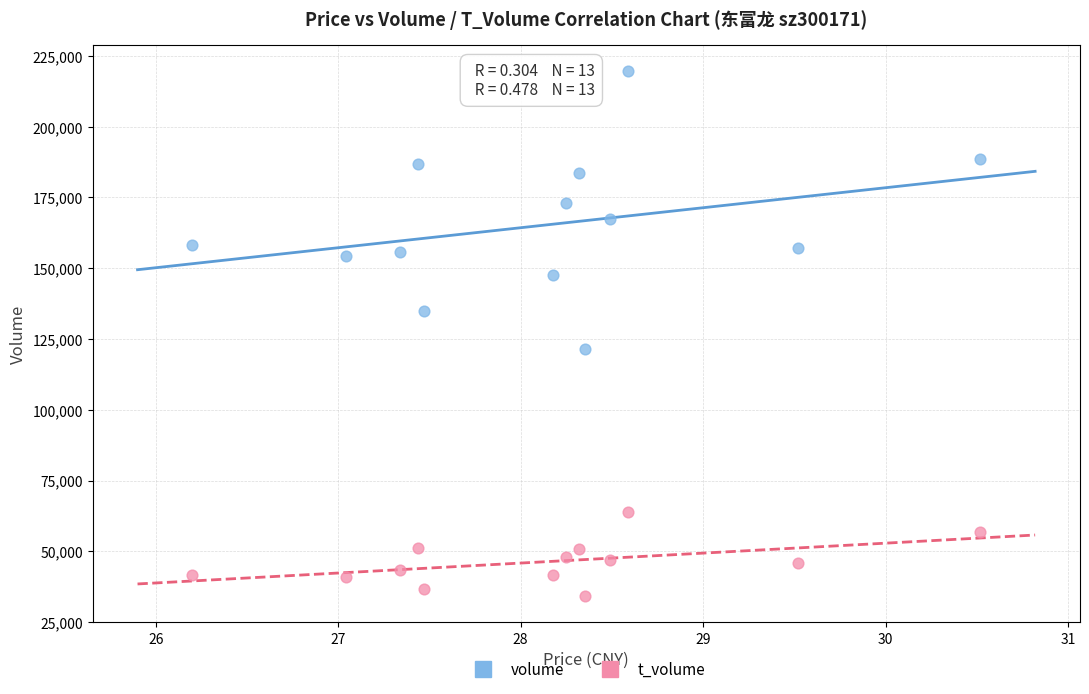

Across all series, what Y value is closest to 126932?

121561